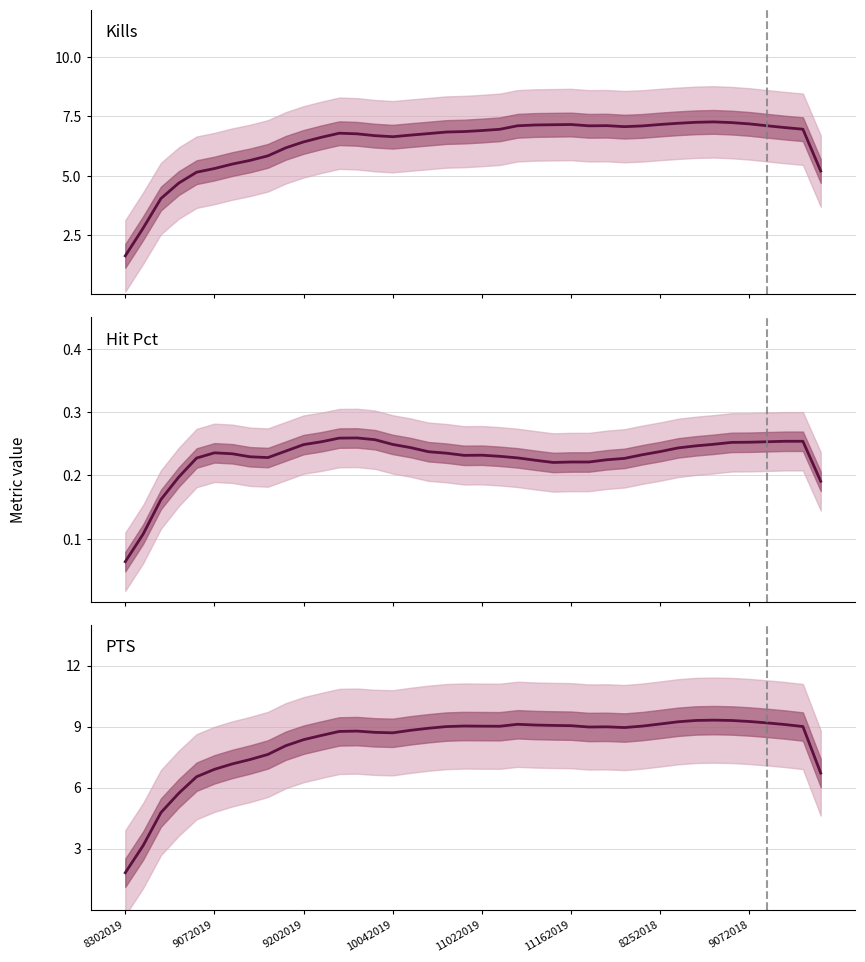

What position from the right is 23?

17